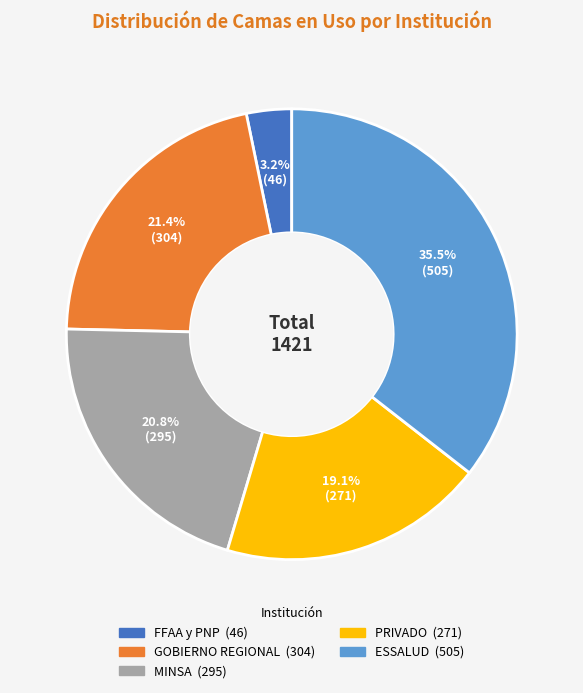

To the nearest percent, what is the average slice percentage?

20%